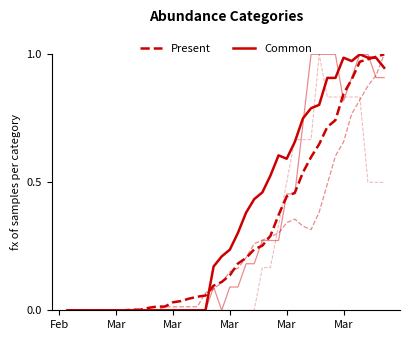

Is this an area chart (filled region under the line)?

No